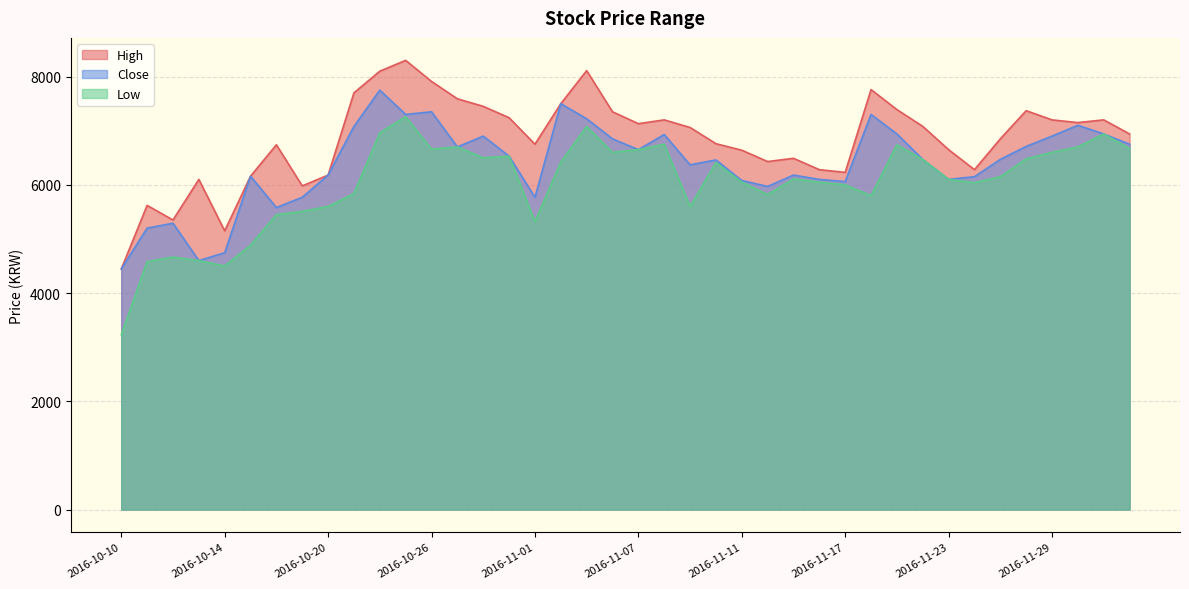

How many lines are shown in the chart?

3